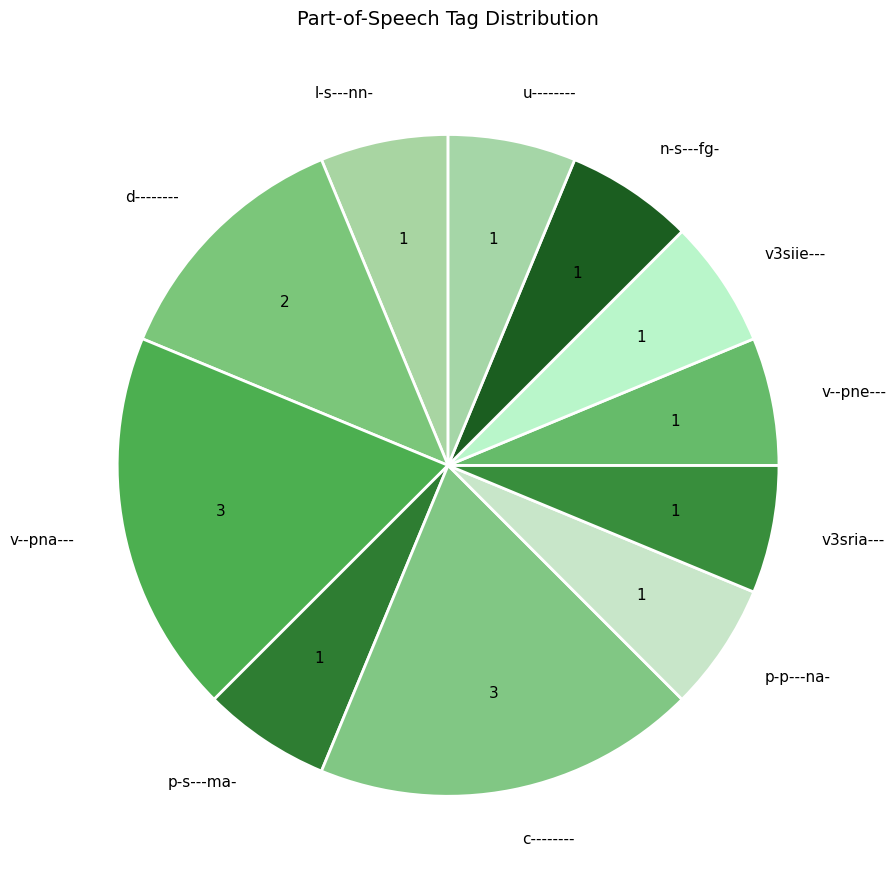

Combined, do n-s---fg- and p-s---ma- account for over 50%?

No